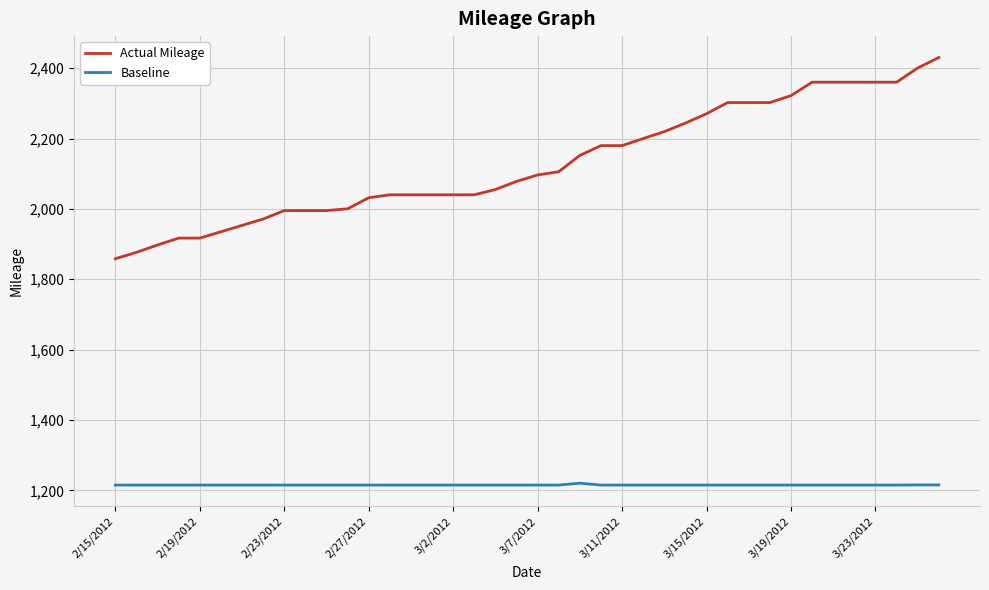

What is the difference between the maximum and minimum values in the Baseline series?

5.3